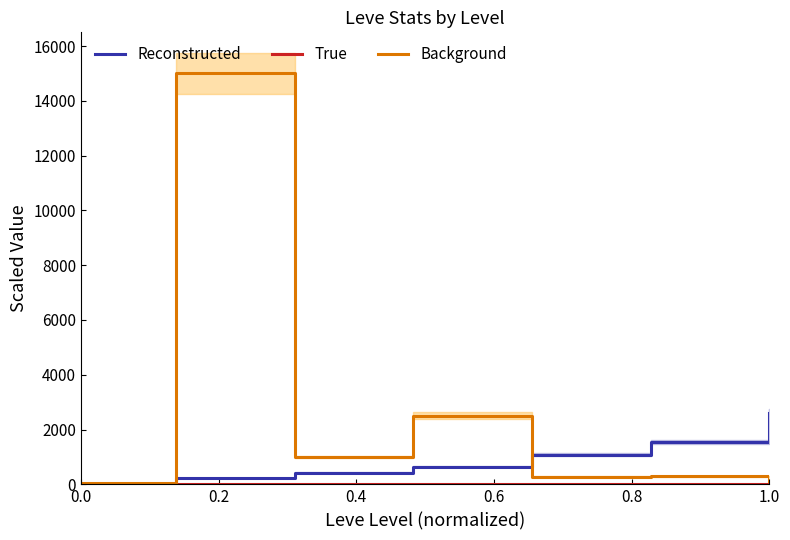

Reading left to right, list all the values displayed in this chart.

Reconstructed: 31.5	31.5	233.0	233.0	421.5	421.5	650.5	650.5	1080.0	1080.0	1541.0	1541.0	2611.0	2611.0
True: 5.6	5.6	7.0	7.0	8.6	8.6	8.7	8.7	12.4	12.4	28.1	28.1	23.0	23.0
Background: 50.0	50.0	15000.0	15000.0	1000.0	1000.0	2500.0	2500.0	275.5	275.5	302.1	302.1	140.1	140.1